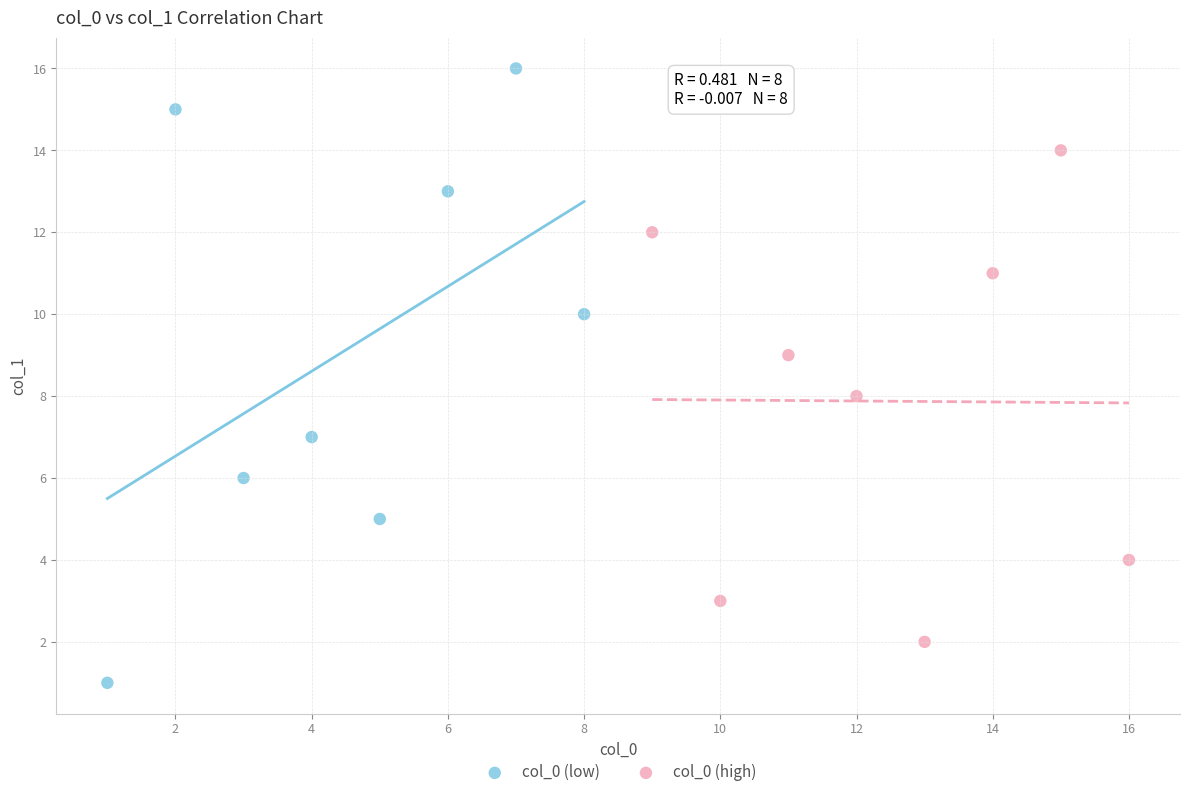

Which series contains the highest Y value?

col_0 (low)